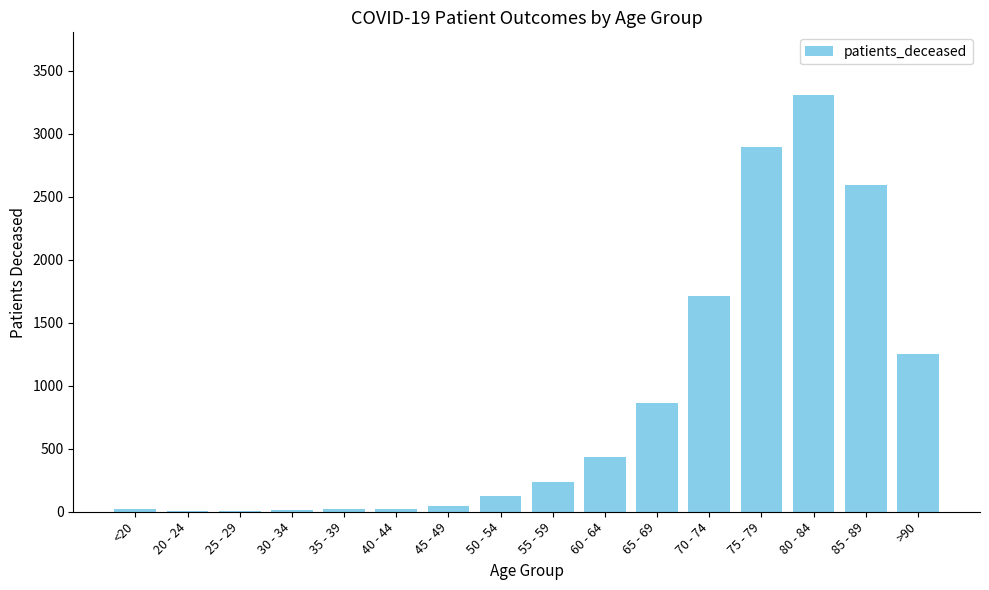

What is the change in value from 35 - 39 to 75 - 79?

+2879